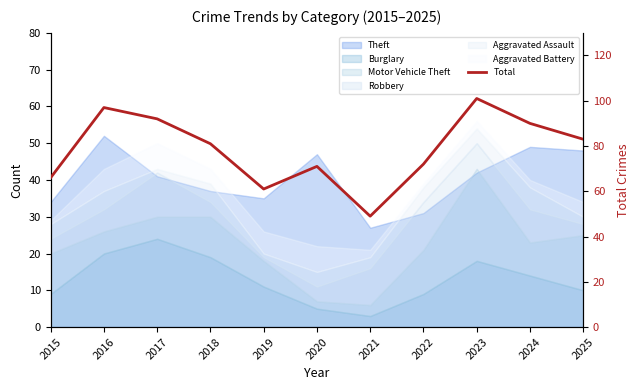

How many values are below 81?

5